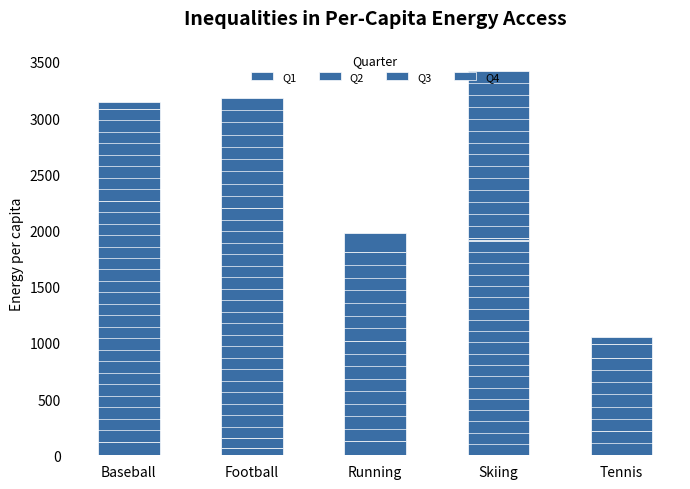

What is the difference between the Q3 values at Football and Running?

1260